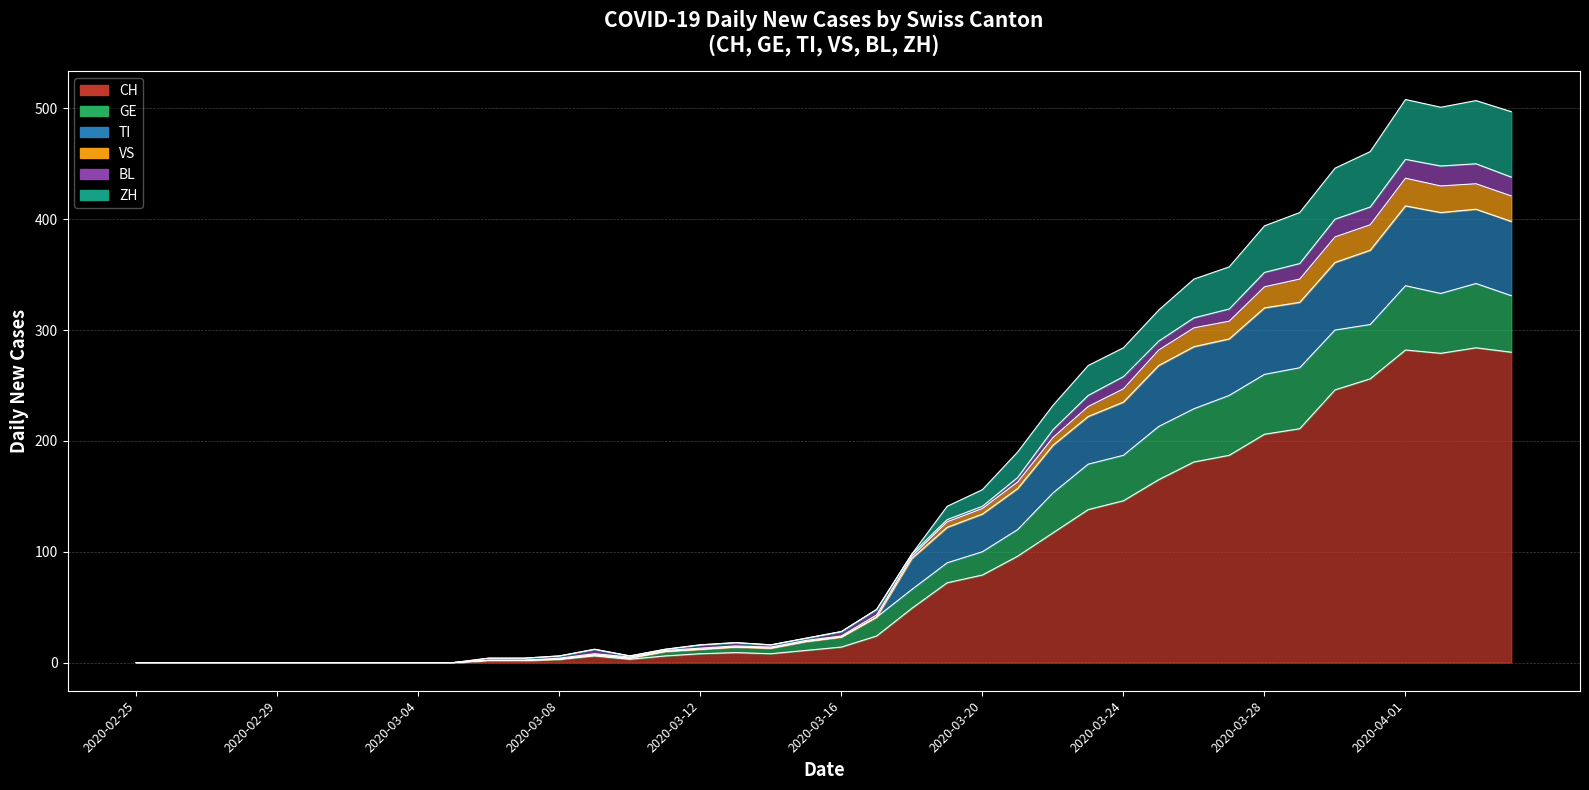

True or false: ZH has a value of 0 at 2020-03-04.

True